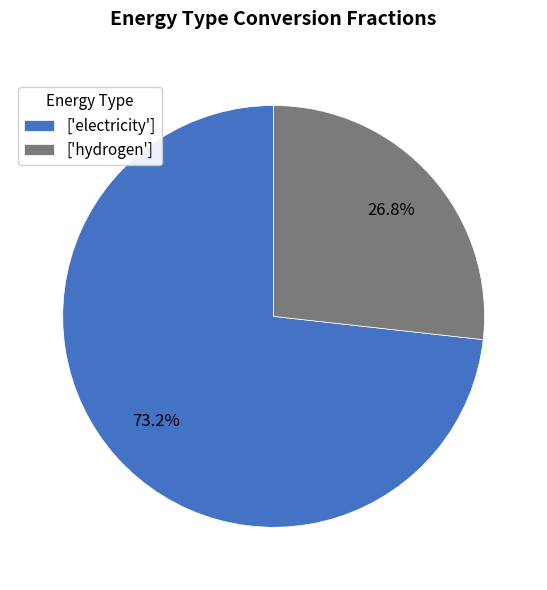

Which slice is the largest?

['electricity']